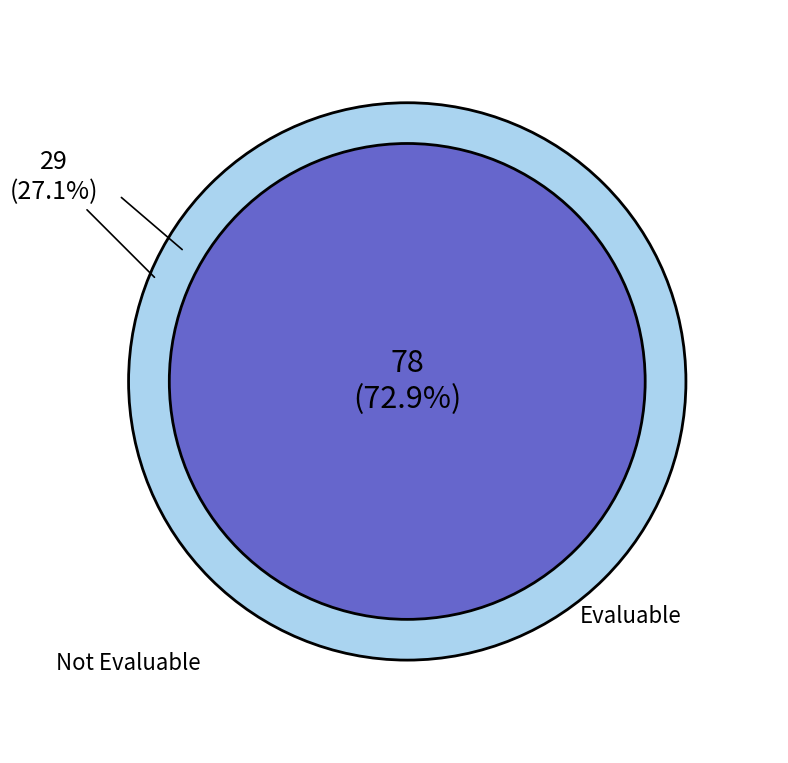

The EvaluableX1=0 slice represents 34% of the pie. True or false?

False